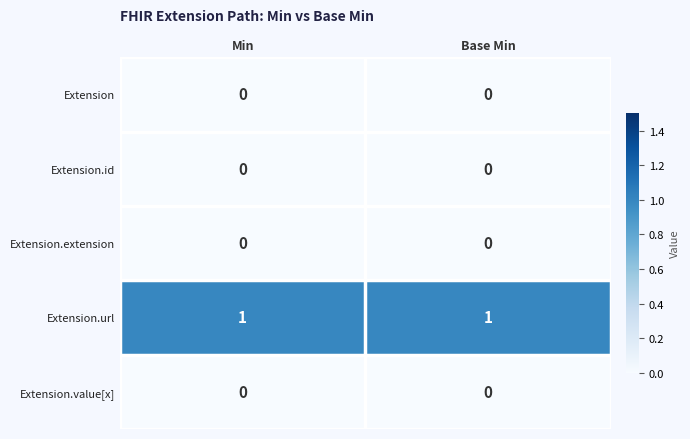

True or false: Extension.value[x] has a value of 0 at Base Min.

True